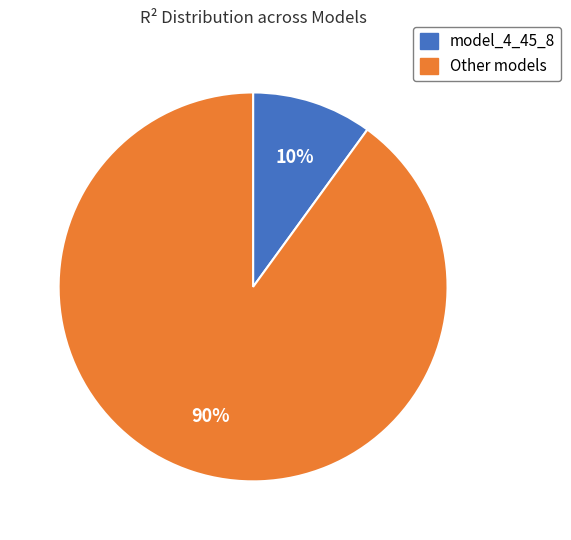

To the nearest percent, what is the average slice percentage?

50%